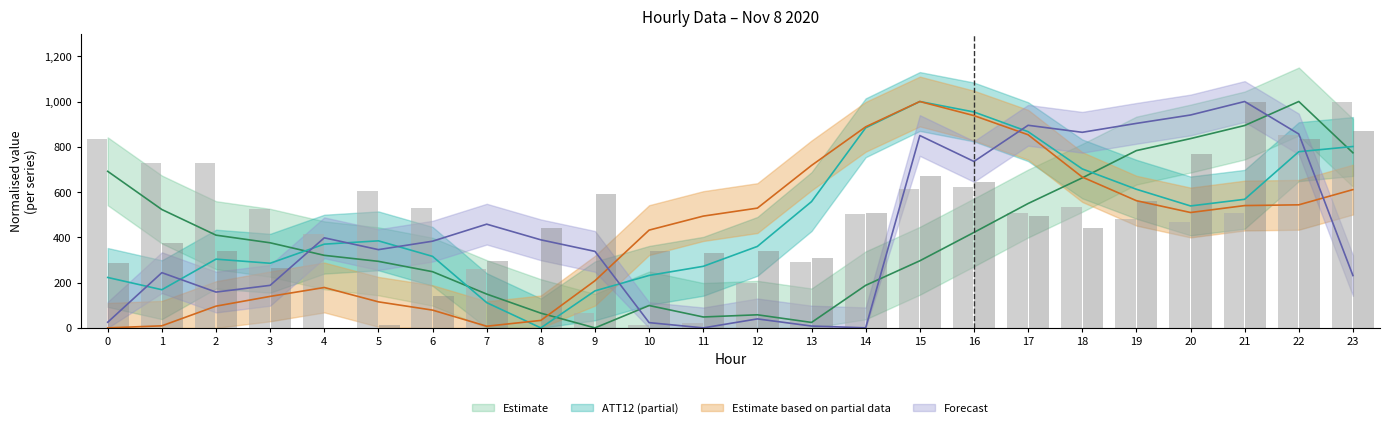

Count the number of categories in the chart.

24